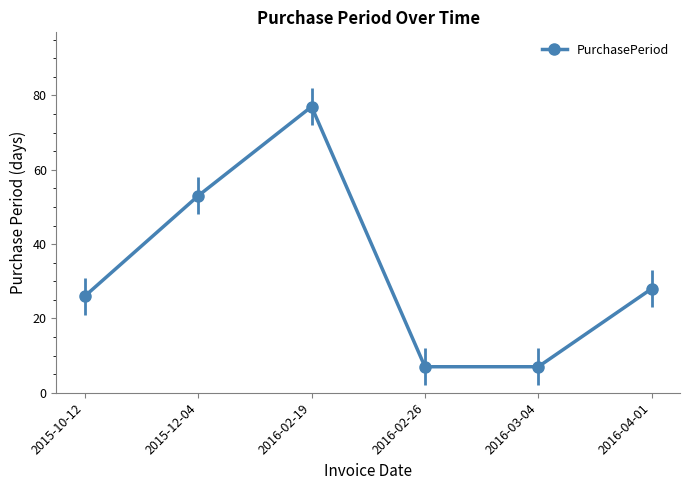

Is this an area chart (filled region under the line)?

No